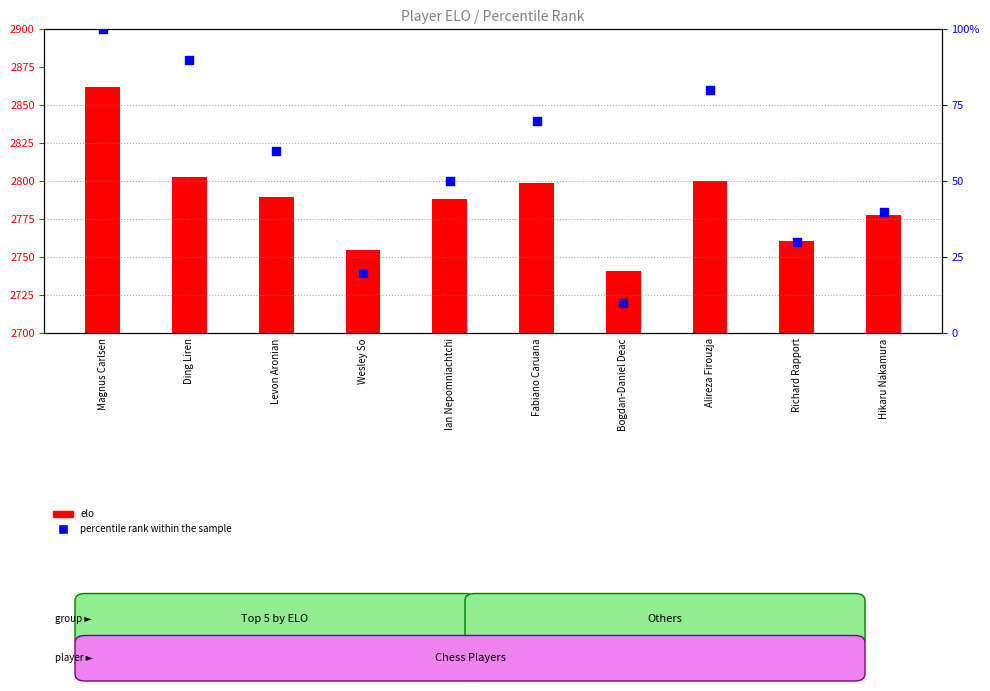

What are all the series names shown in the legend?

elo, percentile rank within the sample